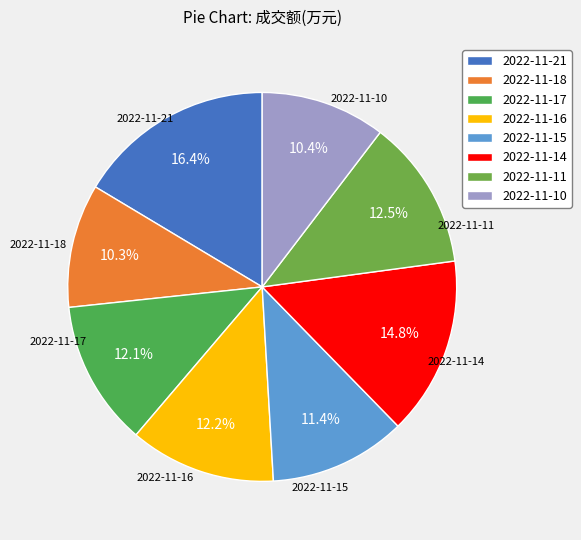

Between 2022-11-16 and 2022-11-18, which is larger?

2022-11-16